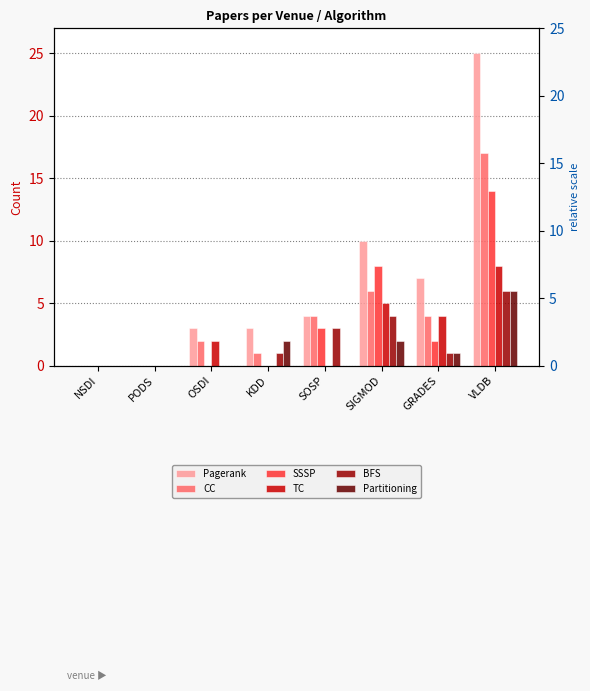

True or false: CC has a value of 2 at GRADES.

False